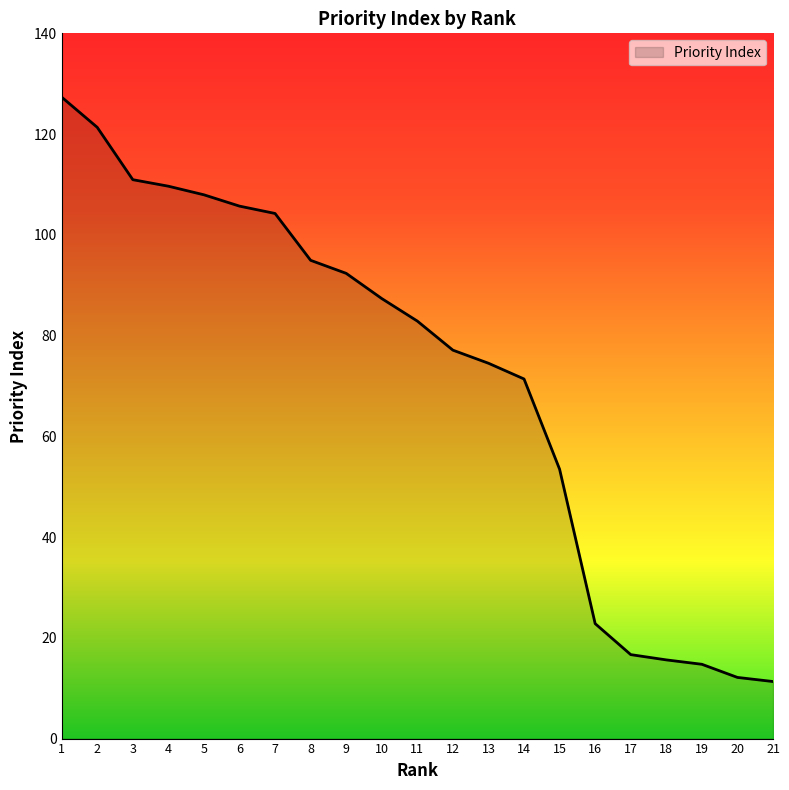

Reading left to right, extract all data points from this chart.

127.3	121.3	110.9	109.7	107.9	105.7	104.2	94.9	92.4	87.3	82.9	77.1	74.5	71.4	53.5	22.8	16.7	15.6	14.7	12.1	11.3